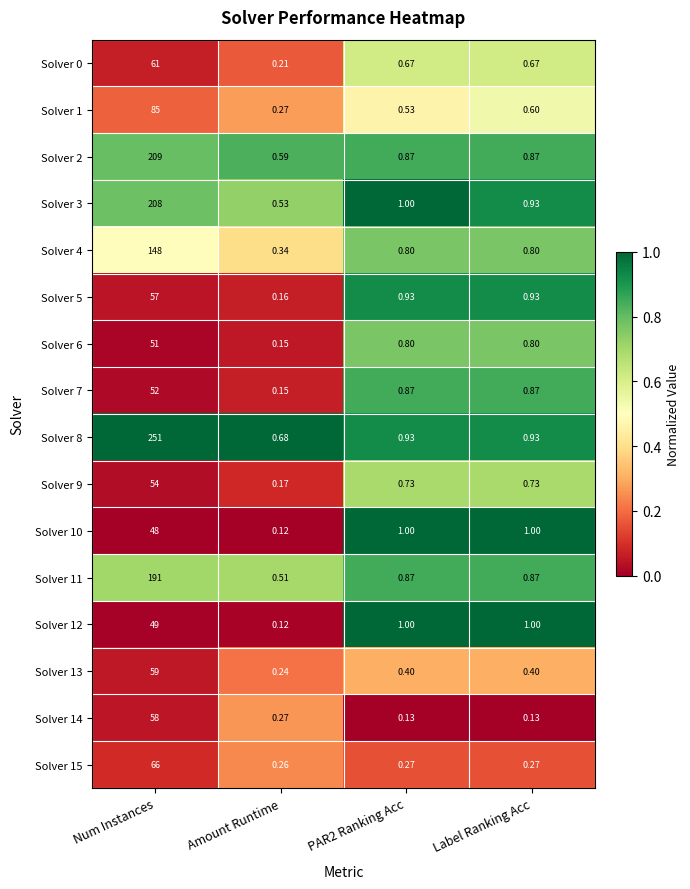

At which category does the chart reach its minimum across all series?

Amount Runtime